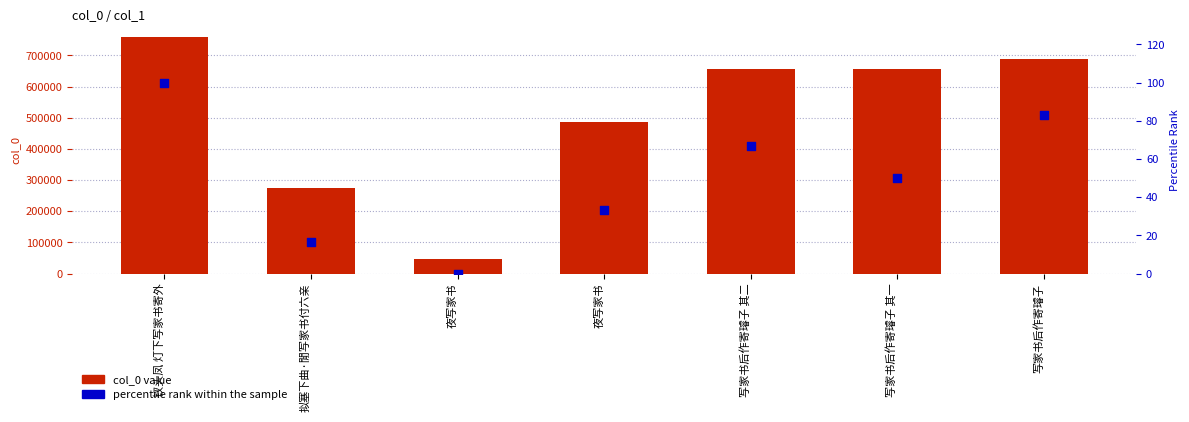

At which category is the sum across all series the highest?

钗头凤 灯下写家书寄外